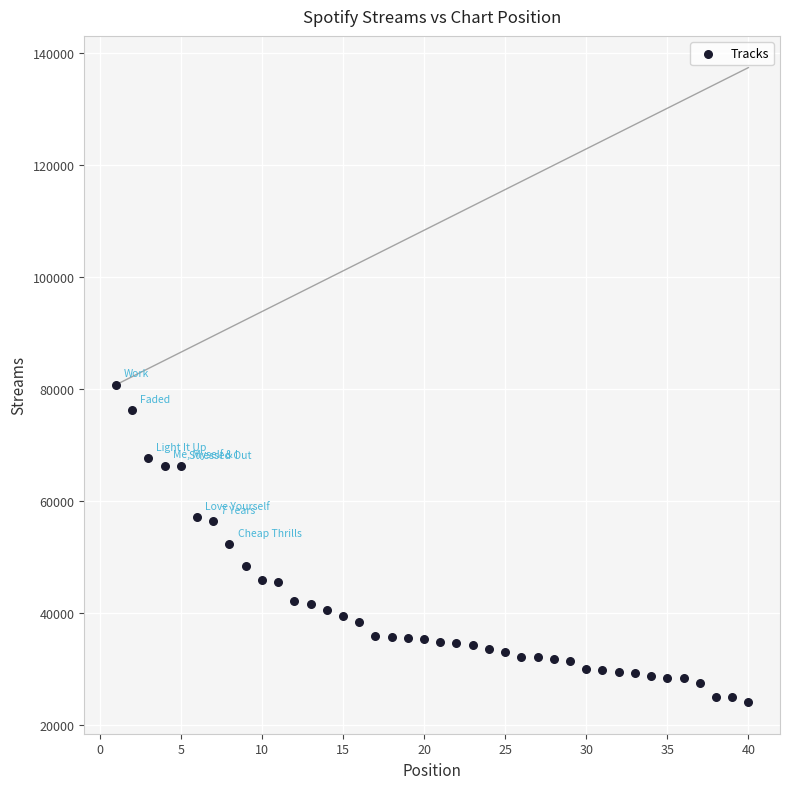

What is the range of Y values (max minus min)?

56614